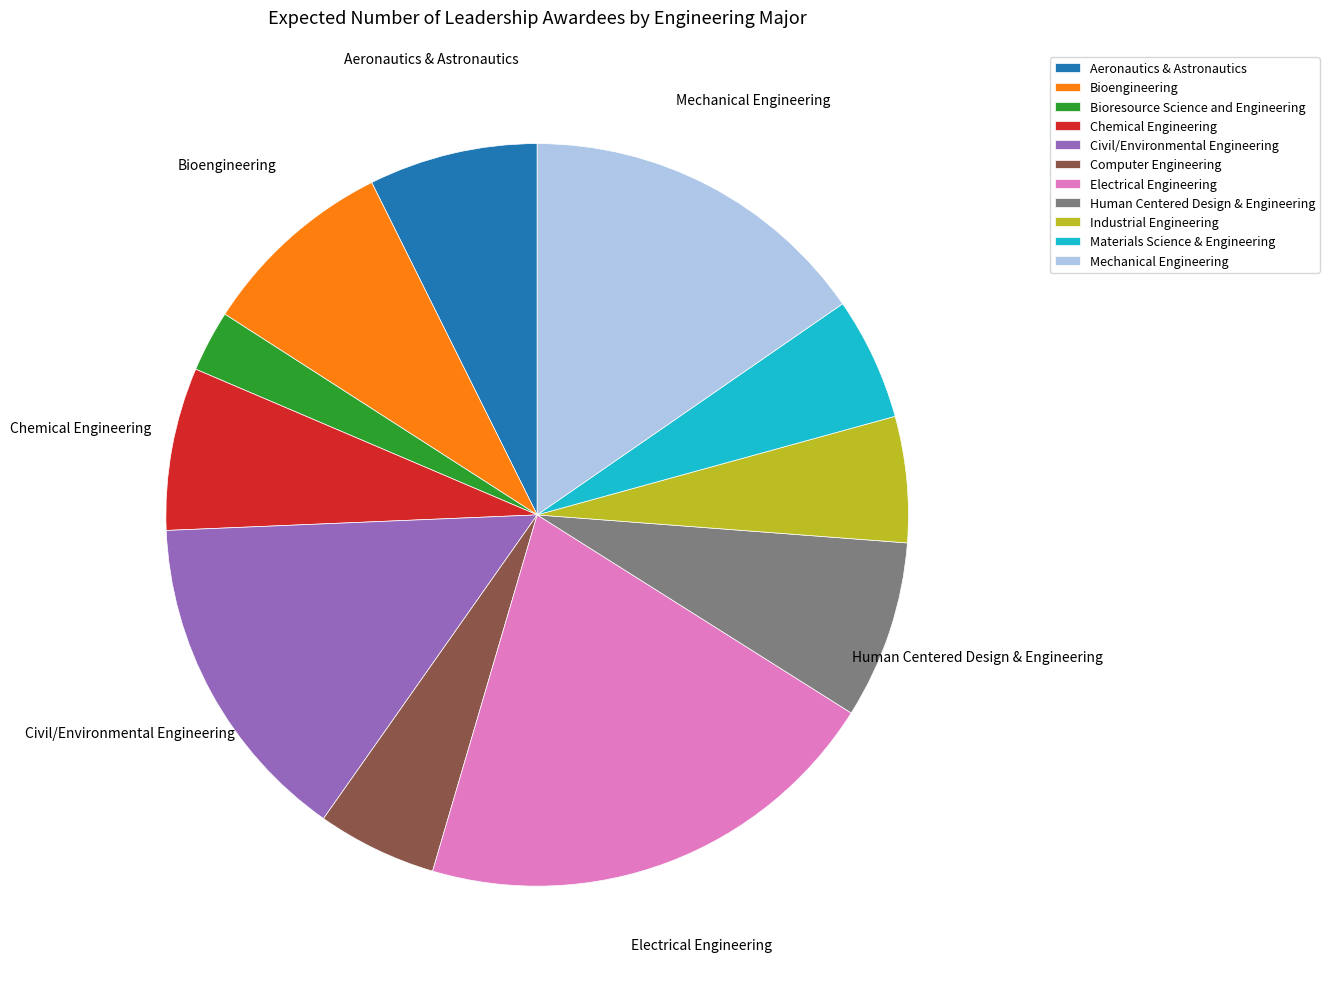

Combined, do Mechanical Engineering and Materials Science & Engineering account for over 50%?

No